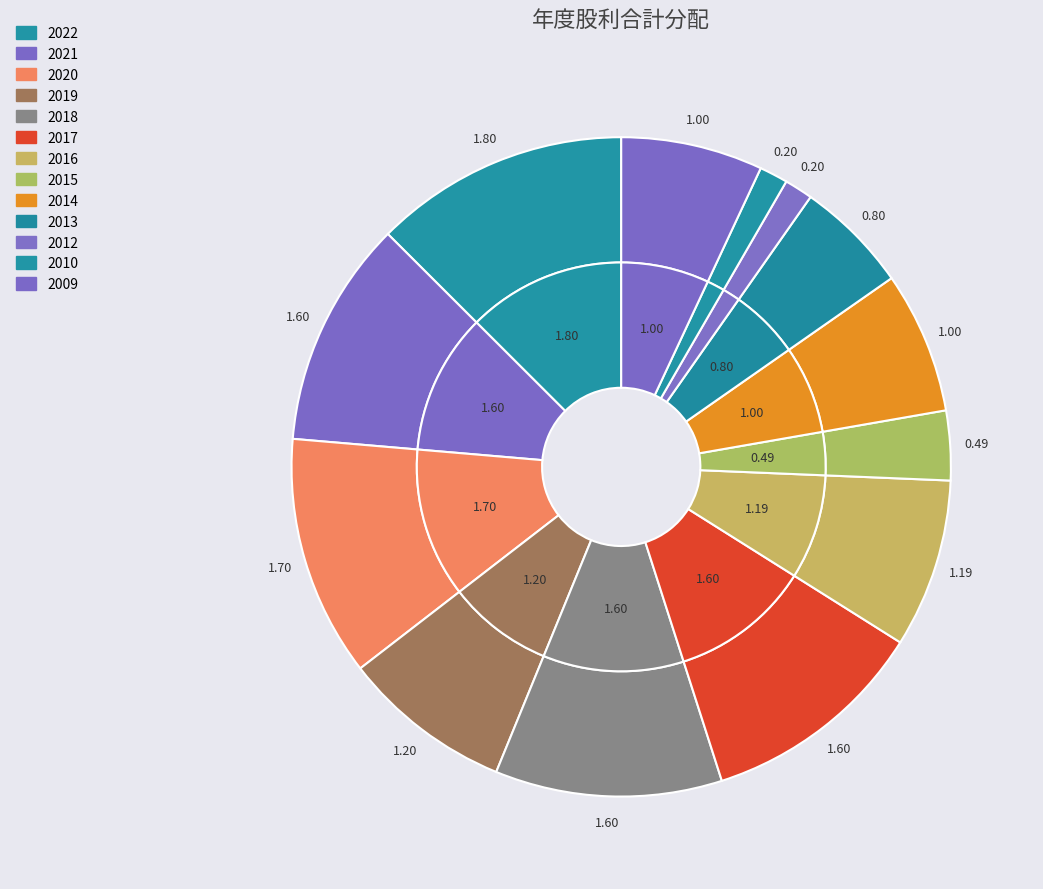

Rank the categories by value from highest to lowest.

2022, 2020, 2021, 2018, 2017, 2019, 2016, 2014, 2009, 2013, 2015, 2012, 2010